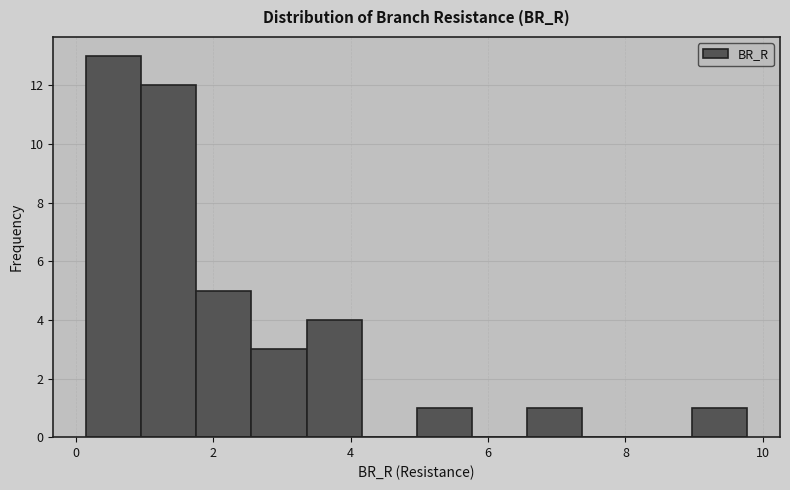

How tall is the bar that spans 9.0 to 9.8 on the x-axis? Neither the bar edges nor the heights are printed on the chart, so give them approximately, as read against the axes.

1